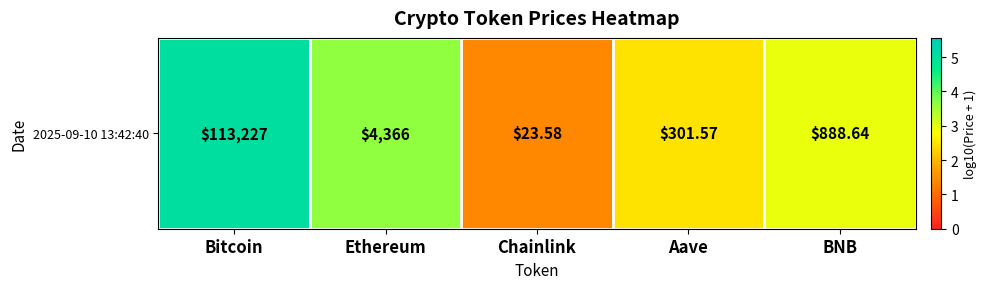

Reading right to left, transcribe all the data shown in this chart.

2.9	2.5	1.4	3.6	5.1